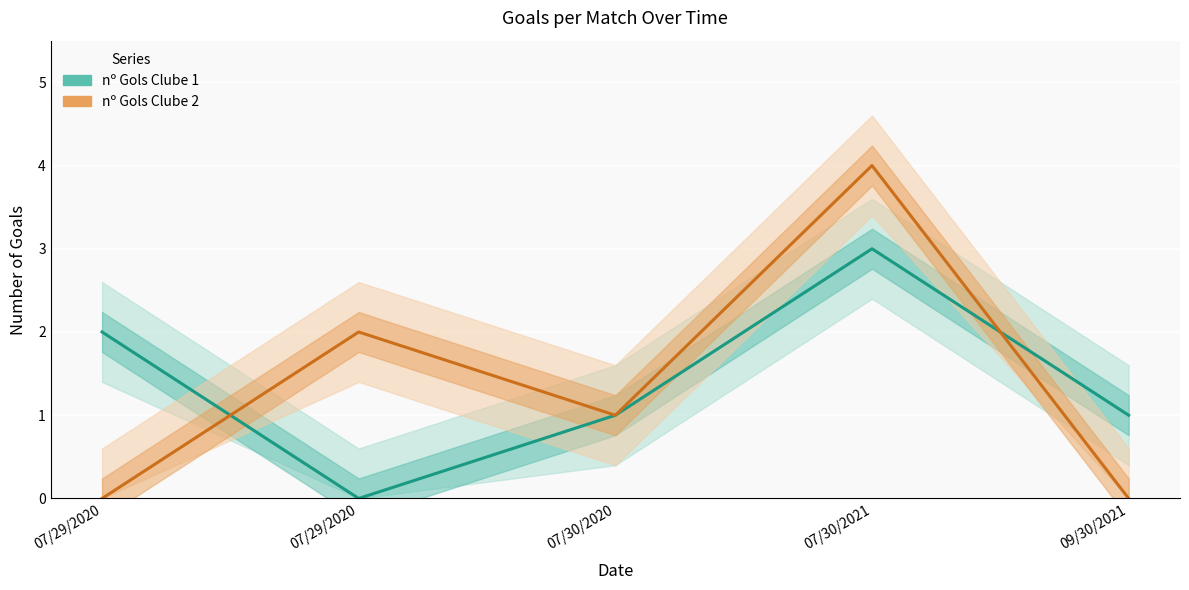

At which label does nº Gols Clube 2 first exceed 1?

07/29/2020